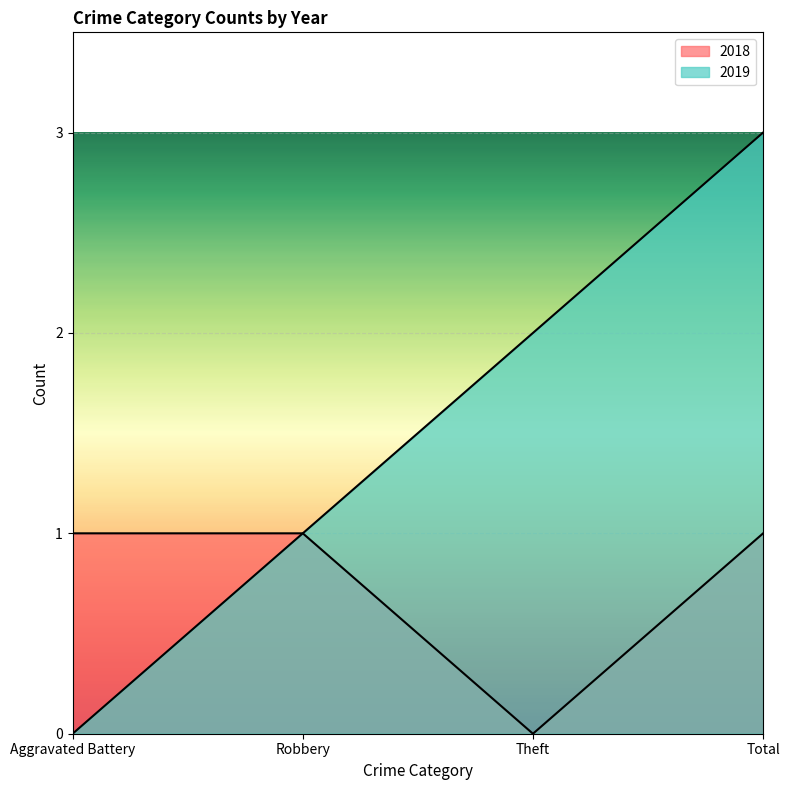

What are all the series names shown in the legend?

2018, 2019